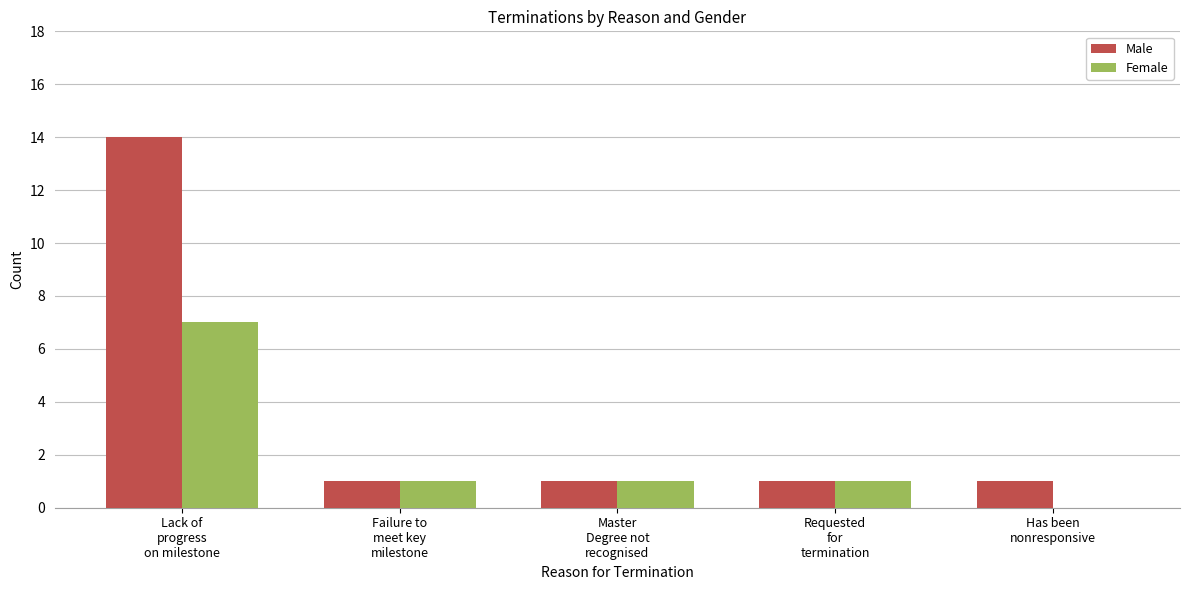

Reading right to left, list all the values displayed in this chart.

Male: 1	1	1	1	14
Female: 0	1	1	1	7